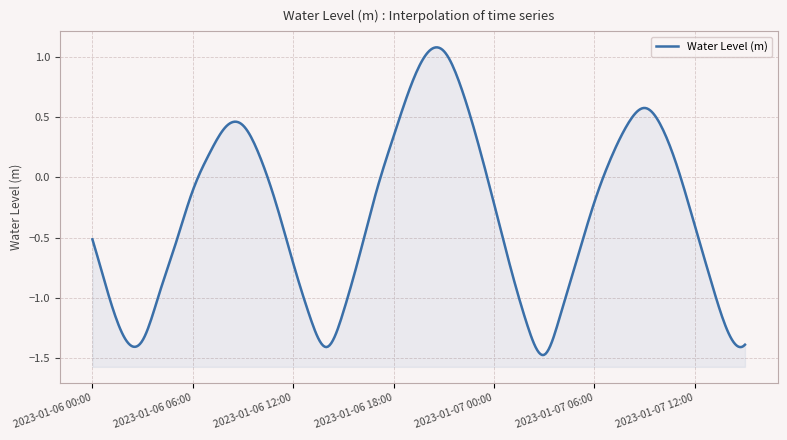

What is the average value?

-0.3